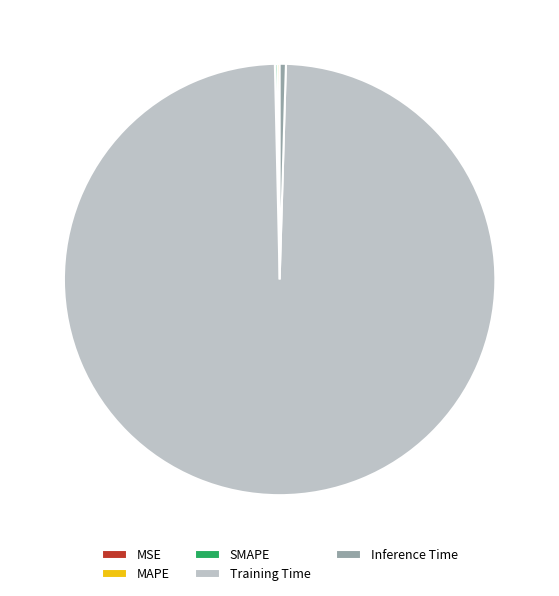

Is there any slice that represents more than half of the pie?

Yes